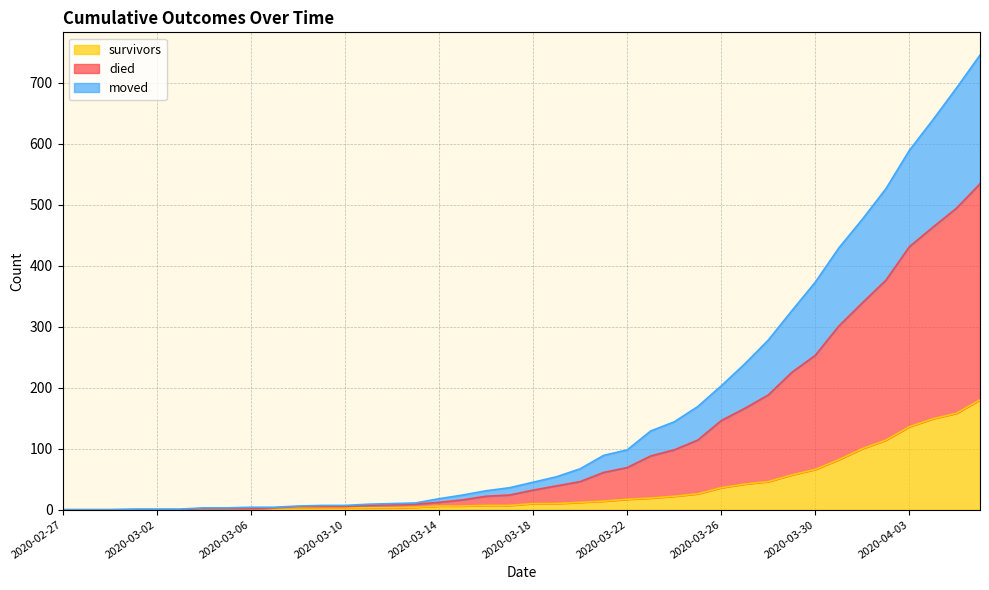

What is the maximum value for survivors?

180